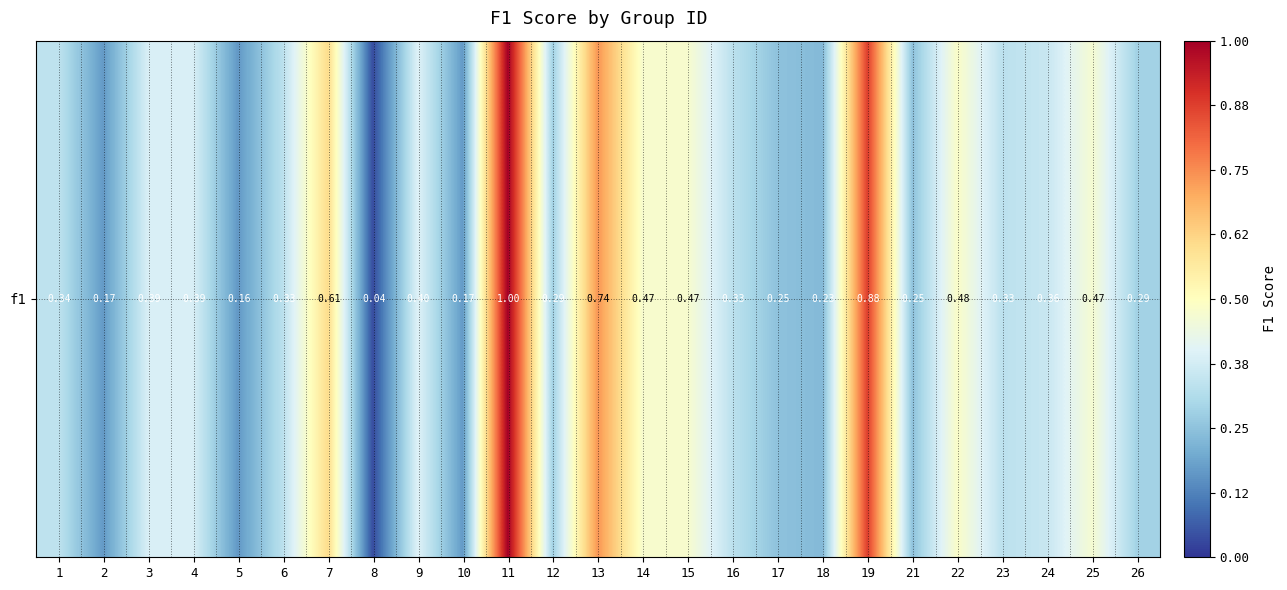

Which has a higher value, 2 or 15?

15